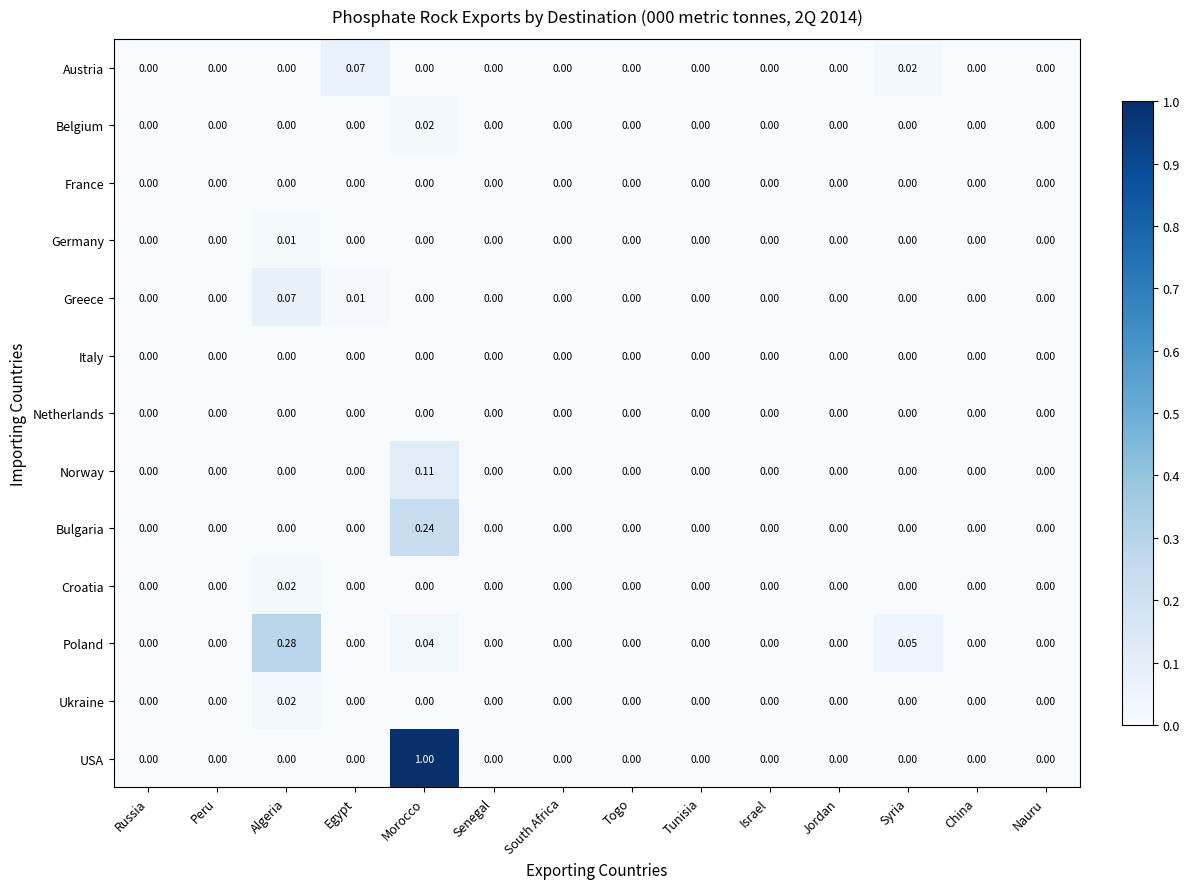

Which series has the largest range (max minus min)?

USA